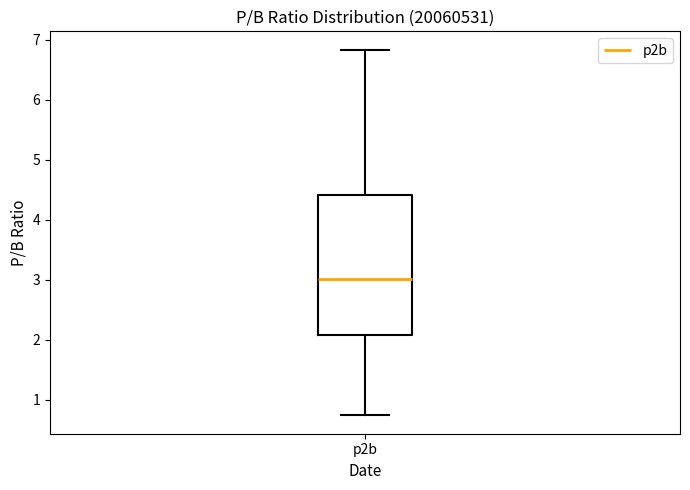

Transcribe this box plot: give where the median line is, the range the box spans, and where the two whiskers end, as read against the y-axis. The values are not printed on the chart, so give them approximately, as read against the axis.

median 3.0, box 2.1 to 4.4, whiskers 0.7 to 6.8